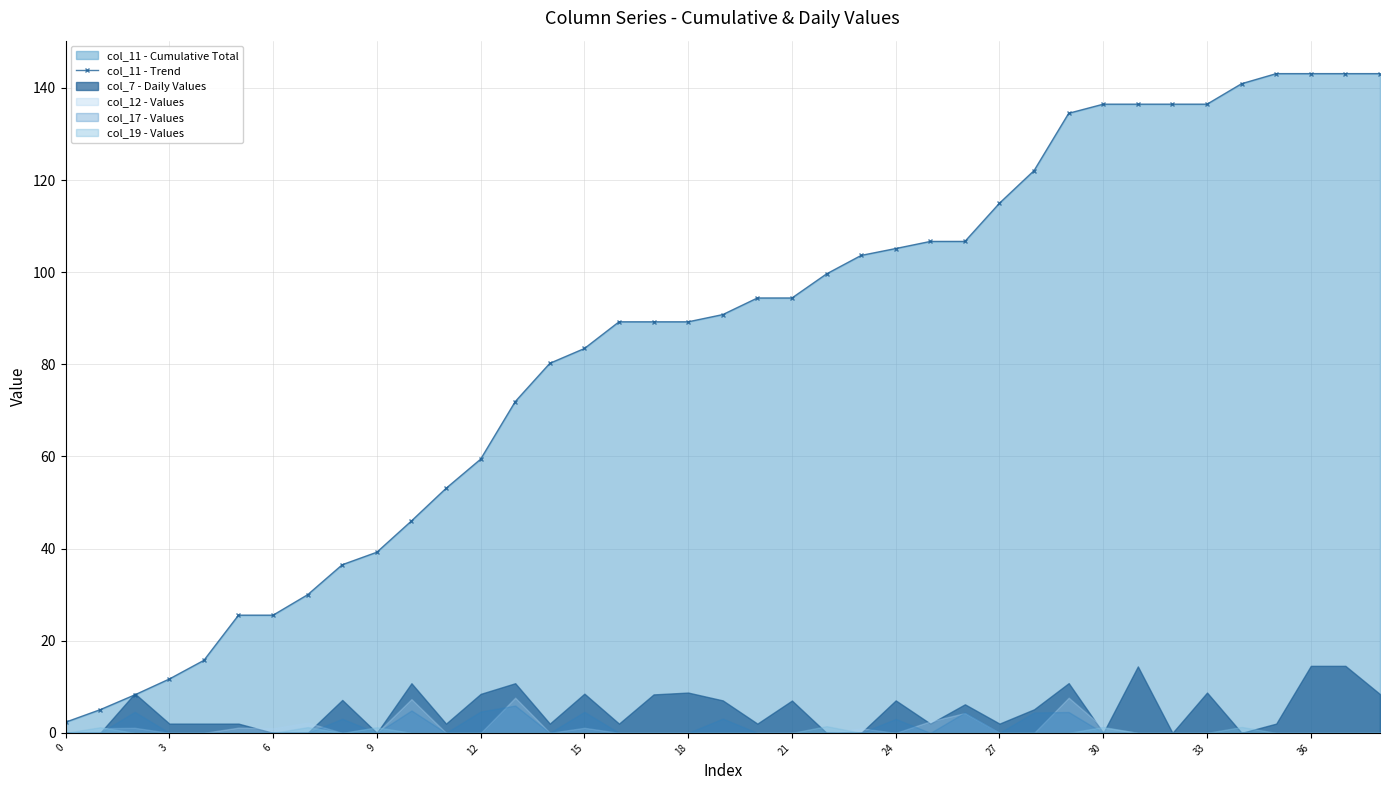

What is the label of the 32nd point from the left?

31